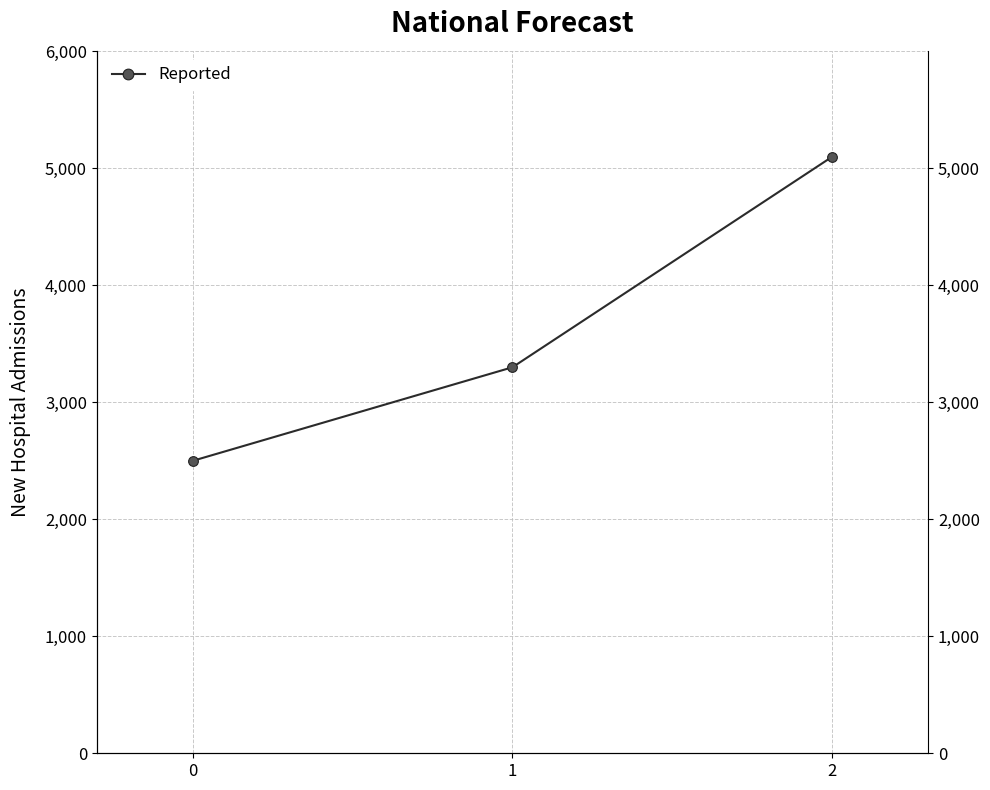

How many series are shown in this chart?

1